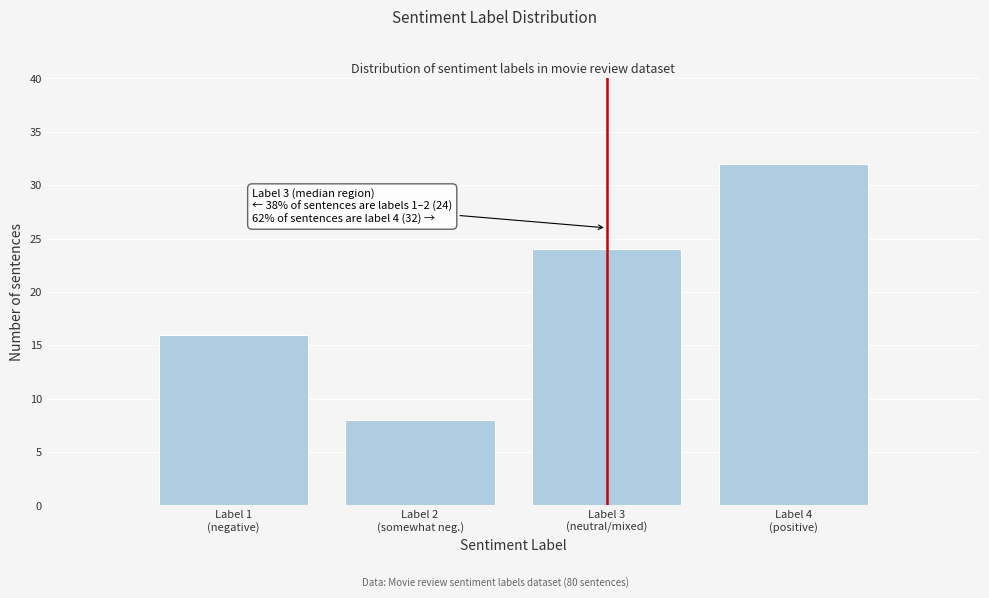

Reading left to right, list all the values displayed in this chart.

16	8	24	32